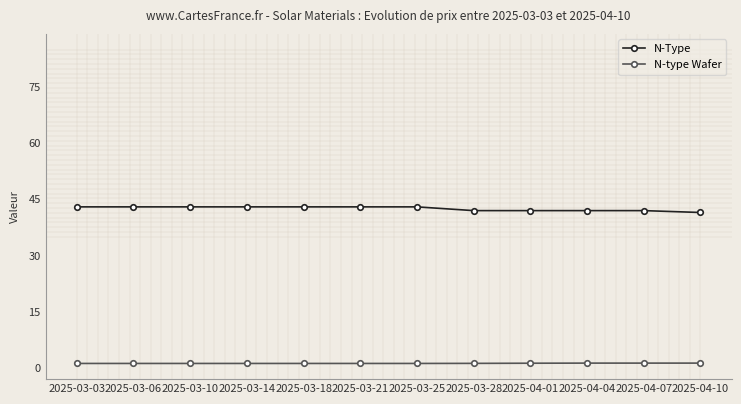

The value of N-type Wafer at 2025-04-01 is 1.2. True or false?

True